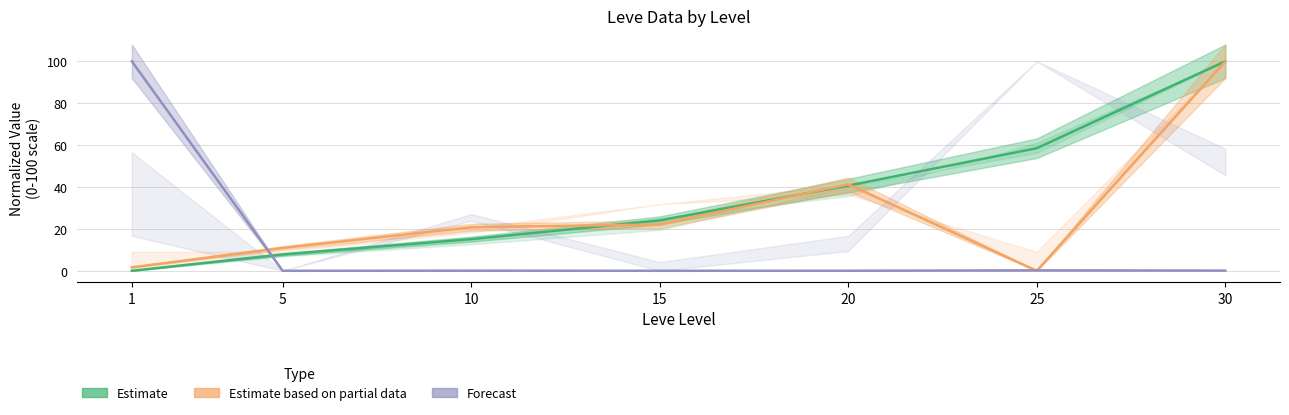

Which category has the lowest value in the Estimate based on partial data (Leve Gil) series?

25